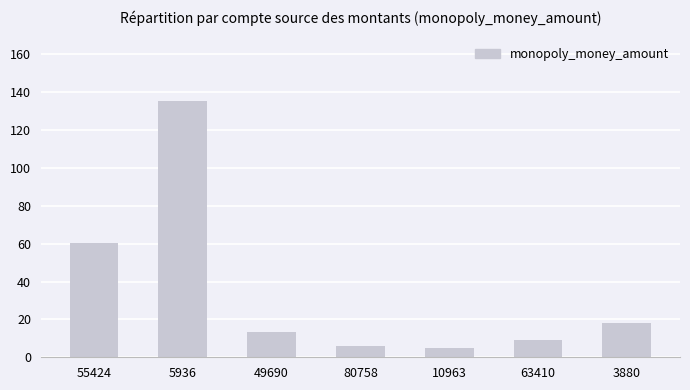

What is the maximum value shown in the chart?

135.5